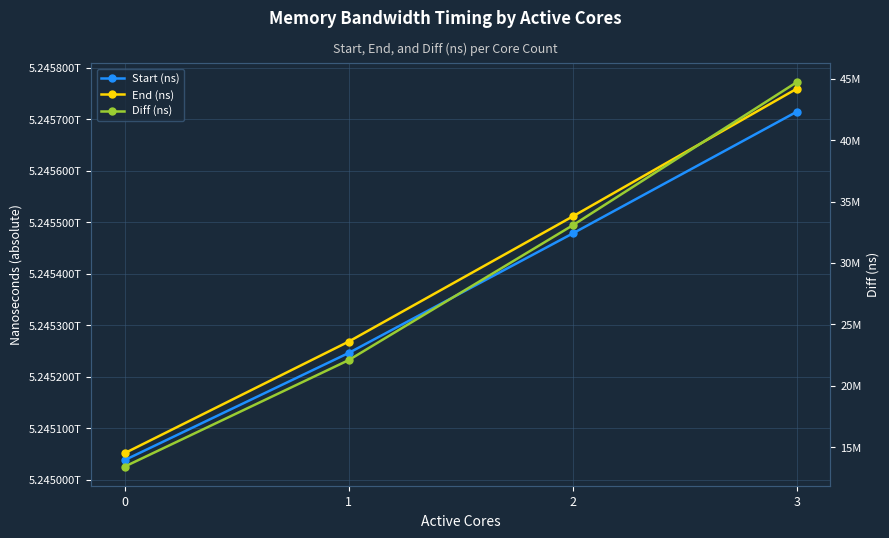

What is the lowest value of the Diff (ns) series?

13420131